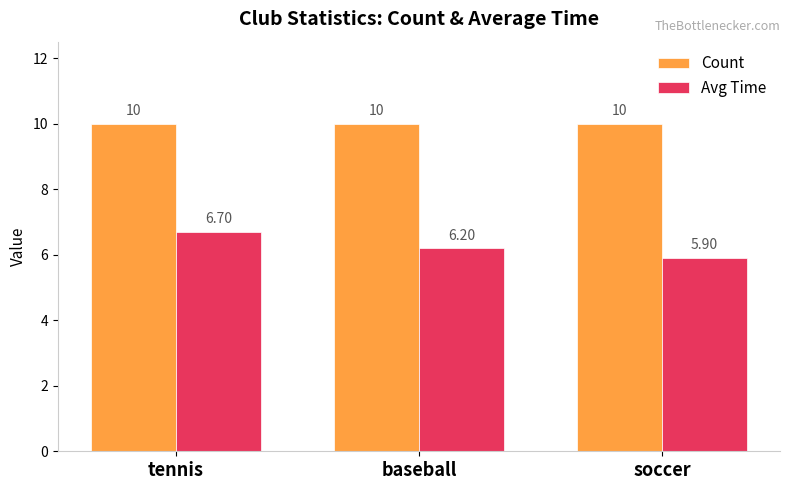

Which series has the widest spread of values?

Avg Time